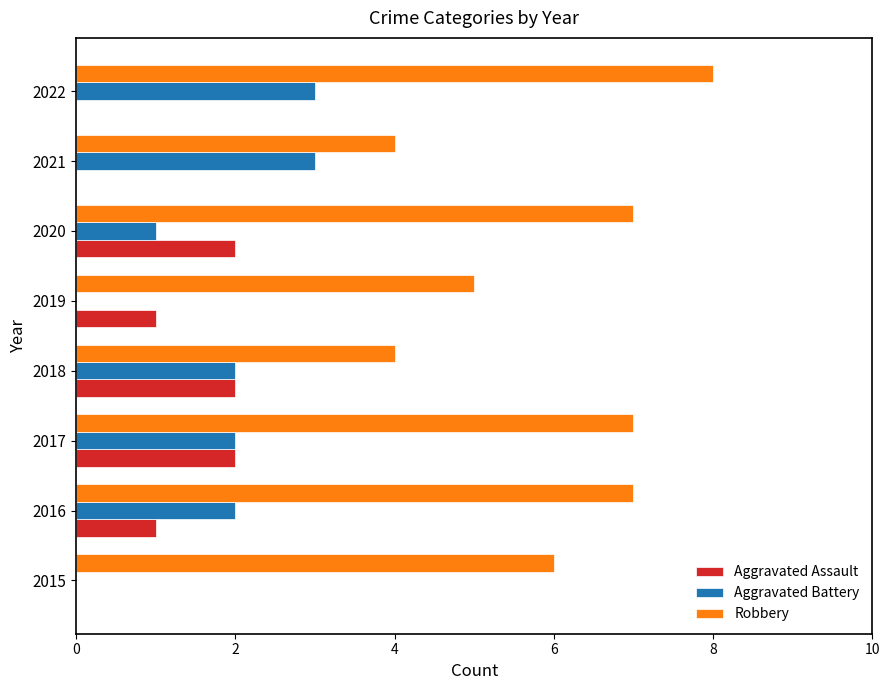

How many series are shown in this chart?

3